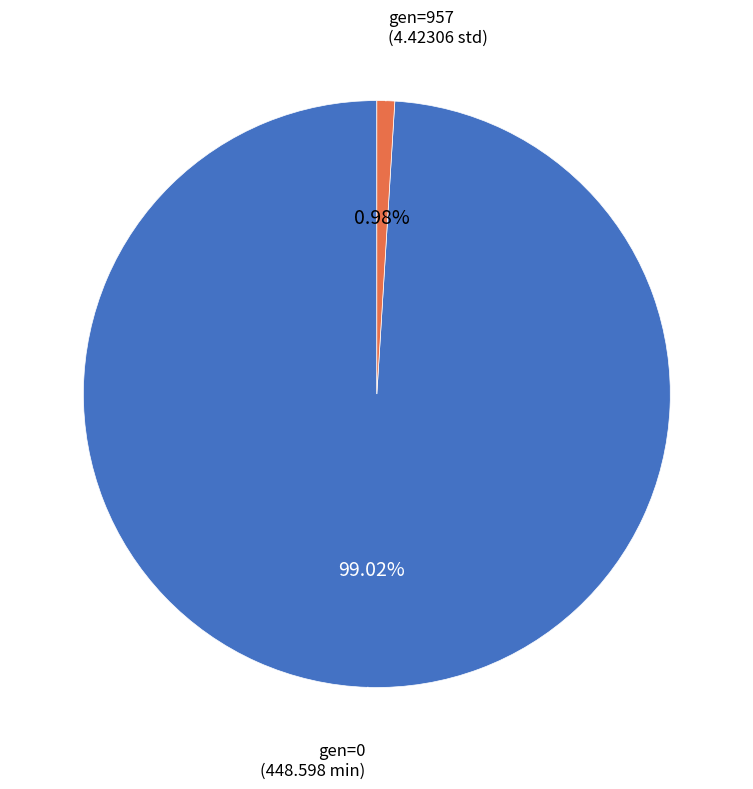

Is there any slice that represents more than half of the pie?

Yes